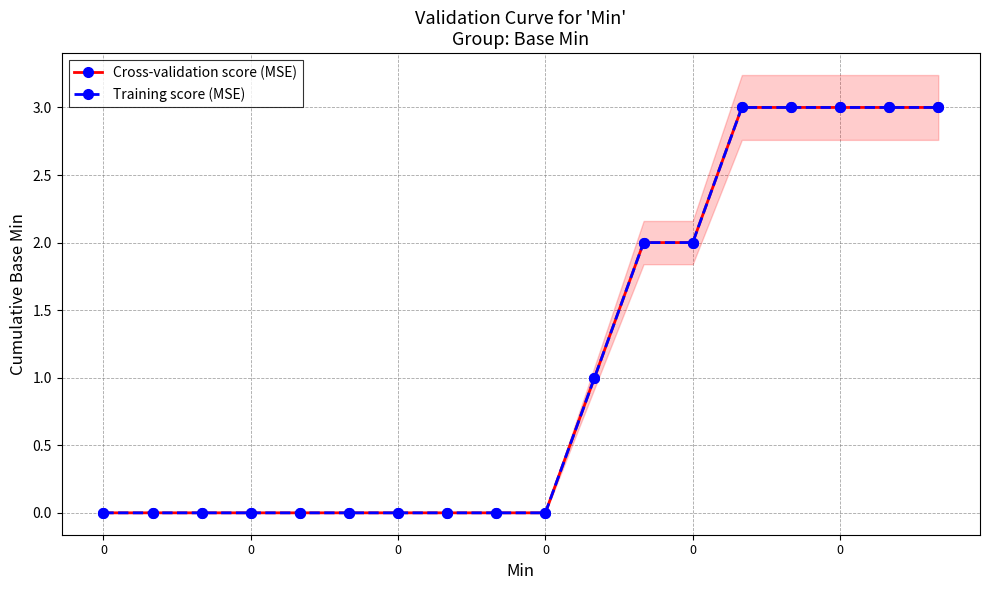

Which series has the largest range (max minus min)?

Cross-validation score (MSE)